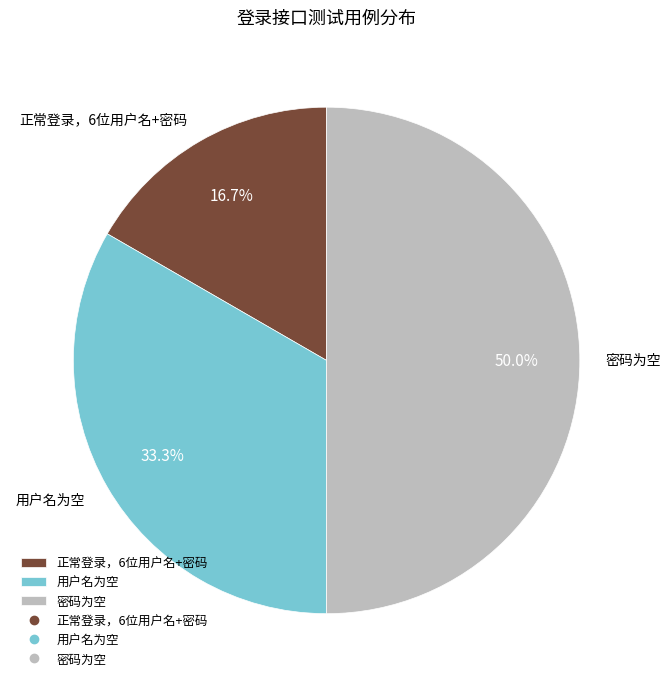

What percentage is the 正常登录，6位用户名+密码 slice, to the nearest percent?

17%